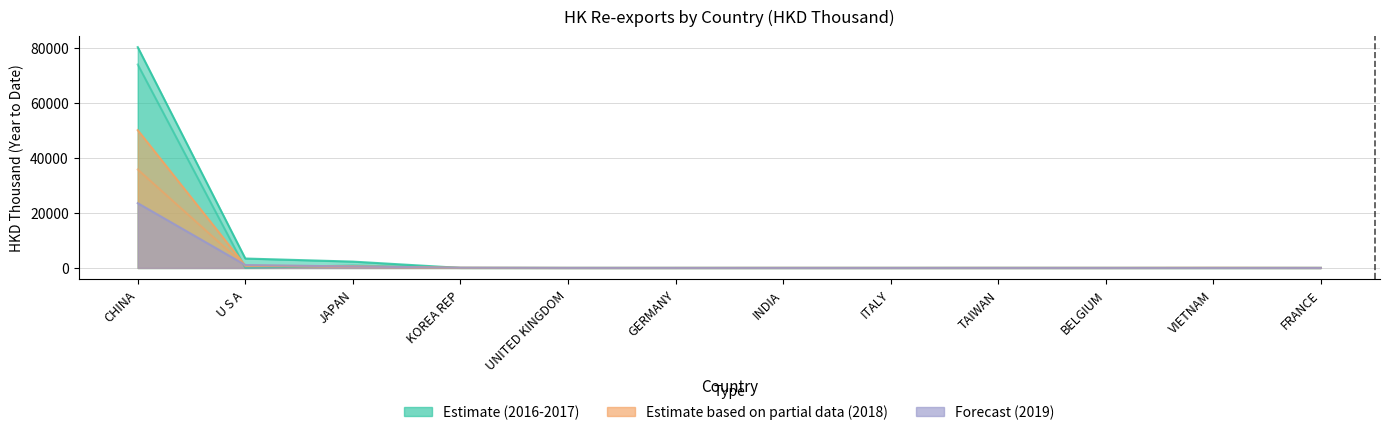

What is the difference between the second highest and second lowest values in the 201612 (HKD Thousand) series?

899.9